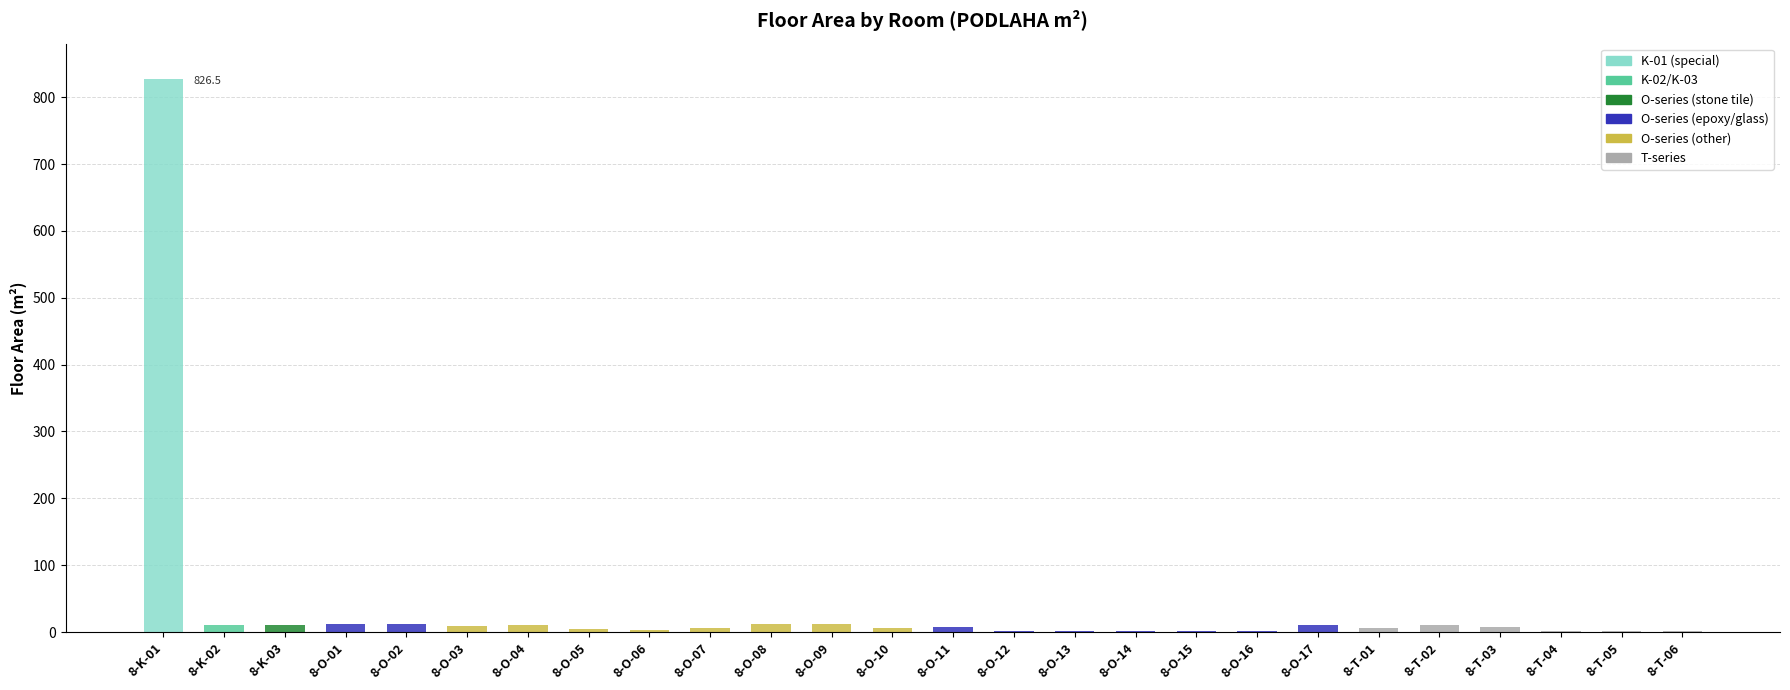

What is the average value?

38.0